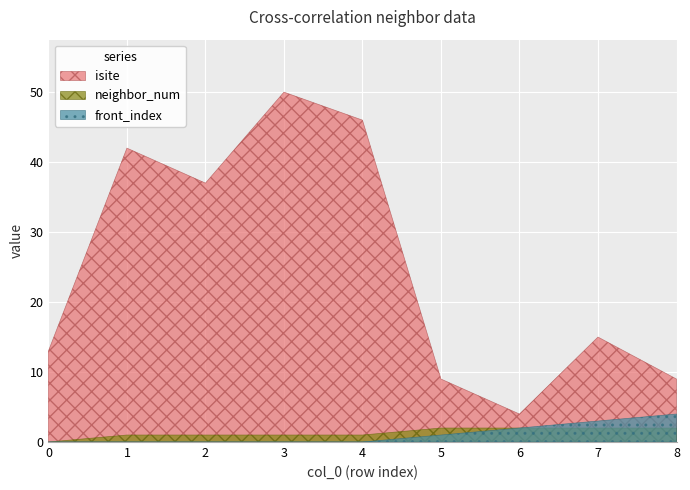

At which label is front_index closest to 2?

6